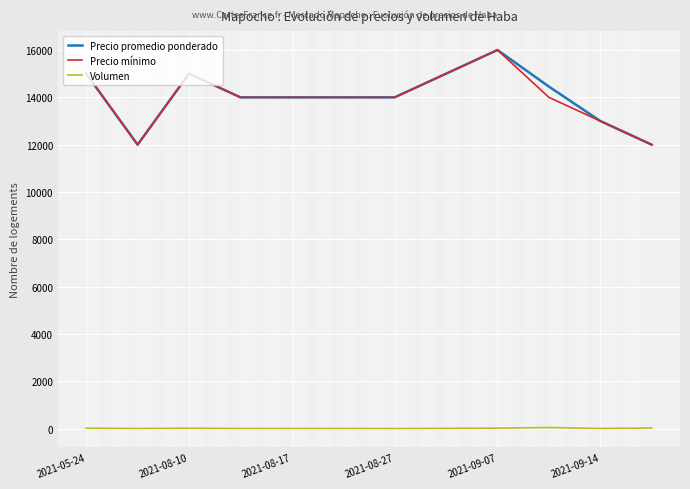

True or false: Precio promedio ponderado and Volumen intersect in this chart.

False